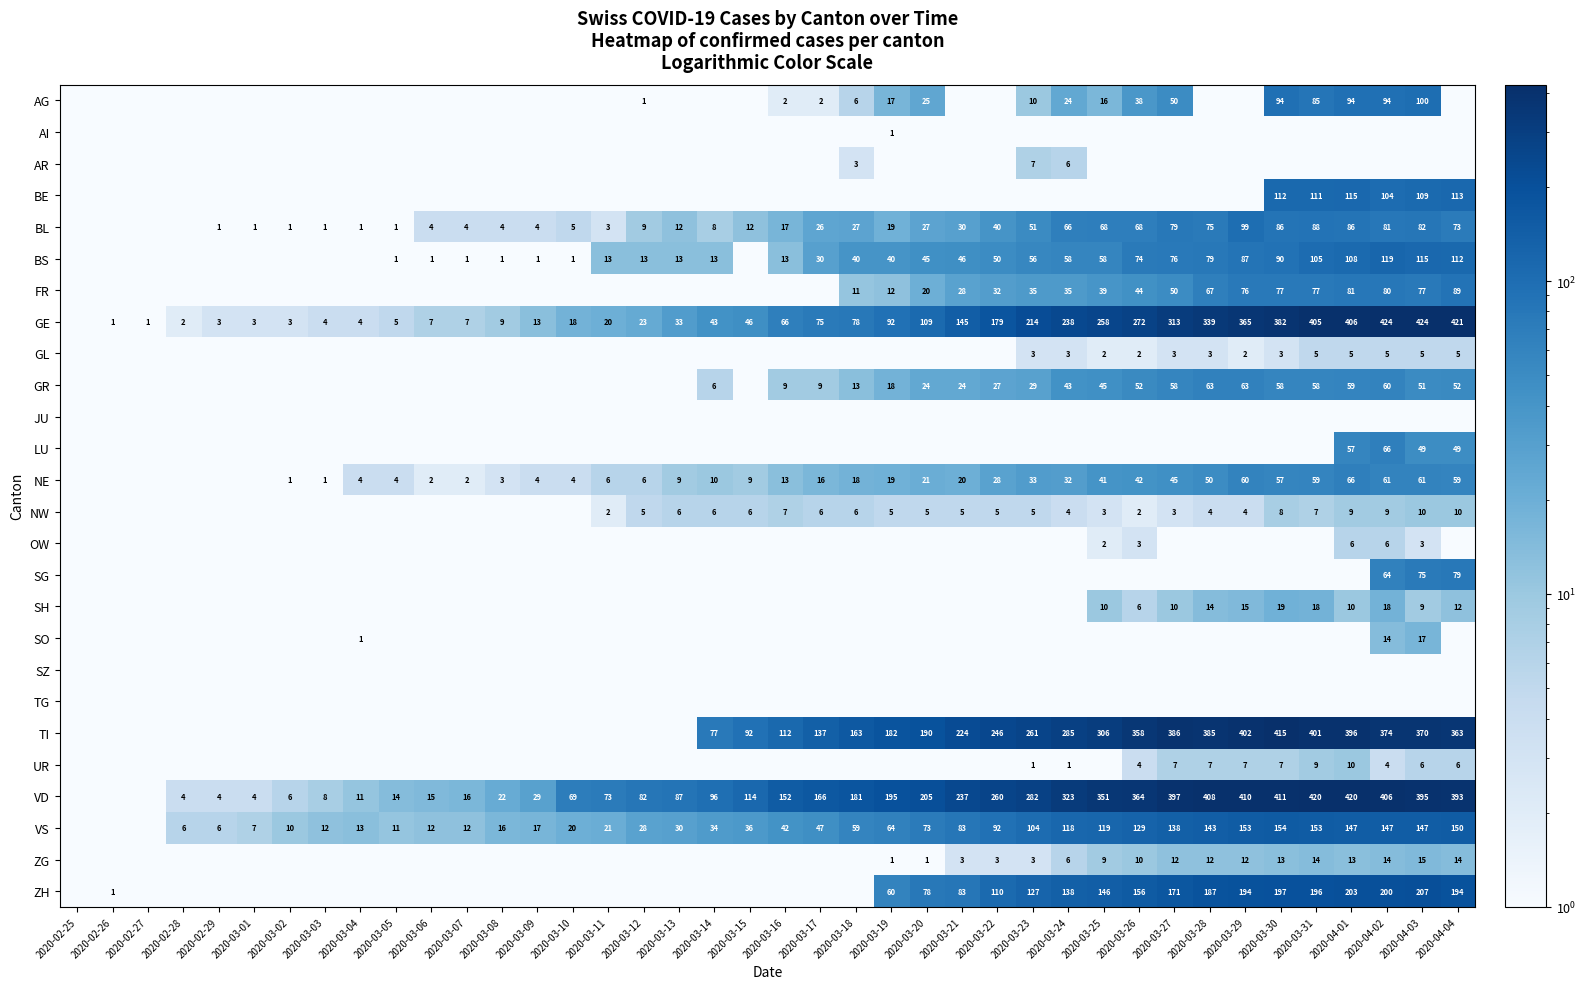

True or false: ZH has a value of 138.0 at 2020-03-24.

True